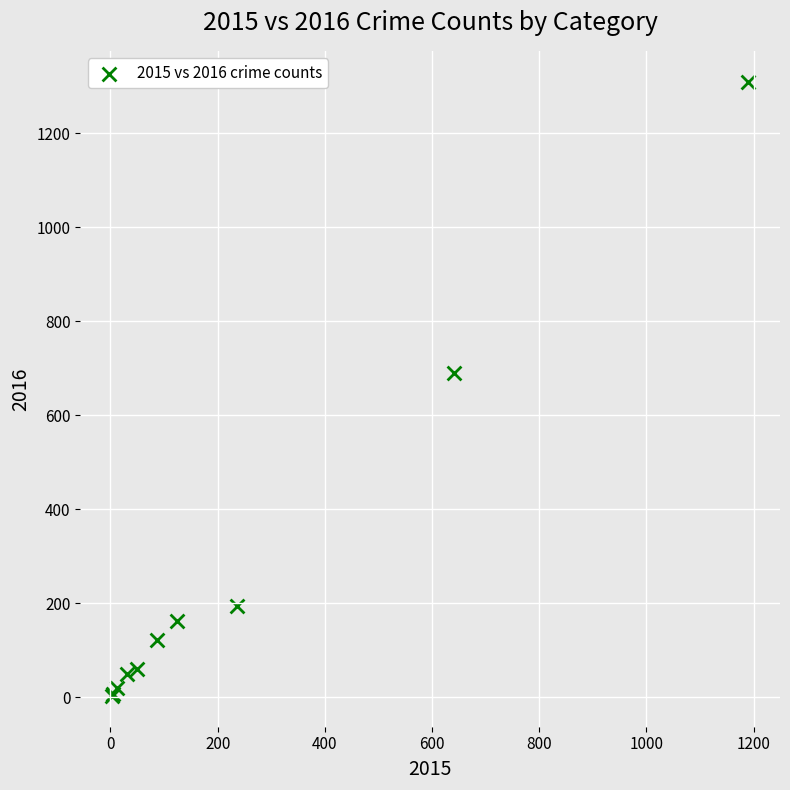

What Y value in the scatter plot is closest to 656?

689